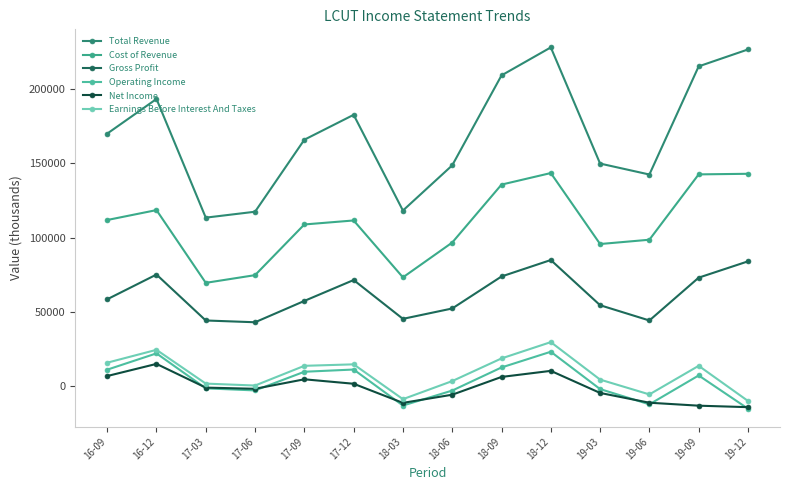

Rank the categories by Gross Profit value from highest to lowest.

18-12, 19-12, 16-12, 18-09, 19-09, 17-12, 16-09, 17-09, 19-03, 18-06, 18-03, 17-03, 19-06, 17-06